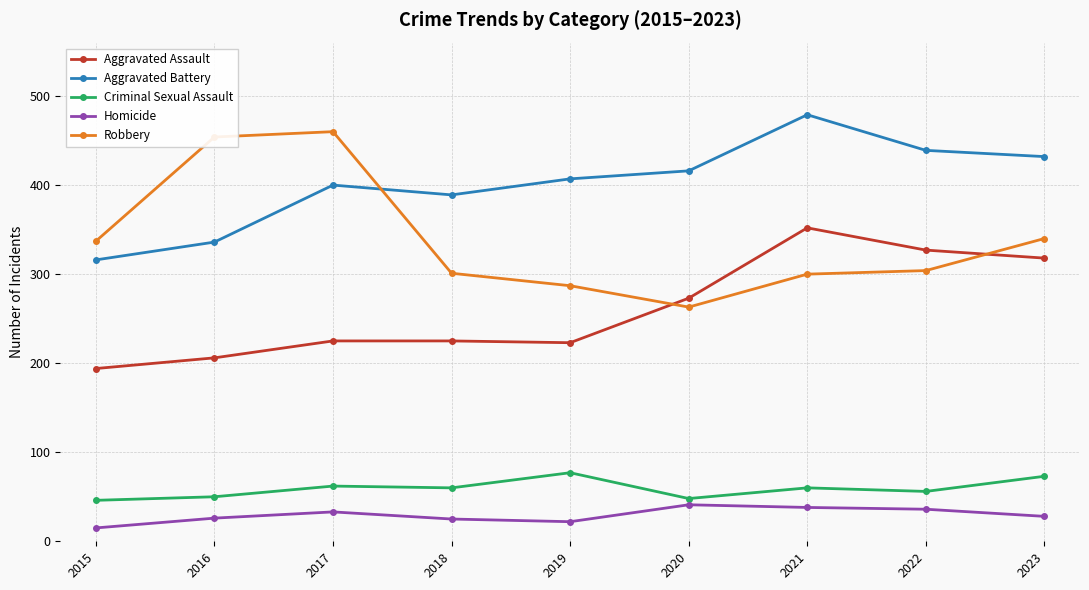

How many lines are shown in the chart?

5